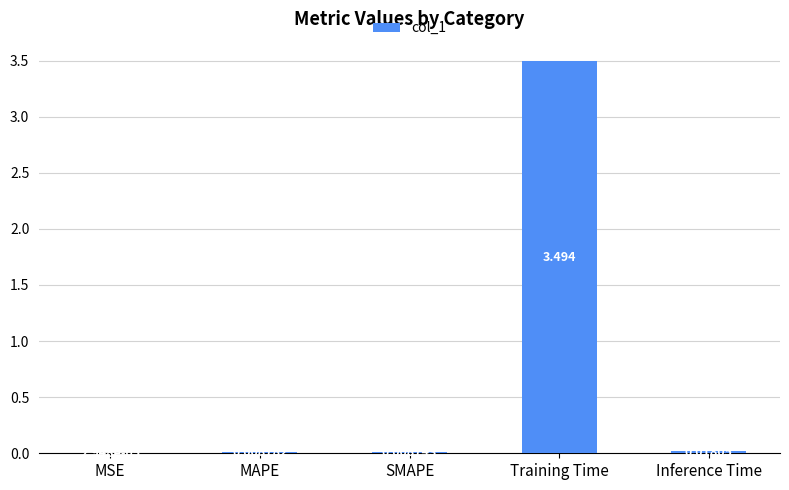

Which category has the highest value across all series?

Training Time